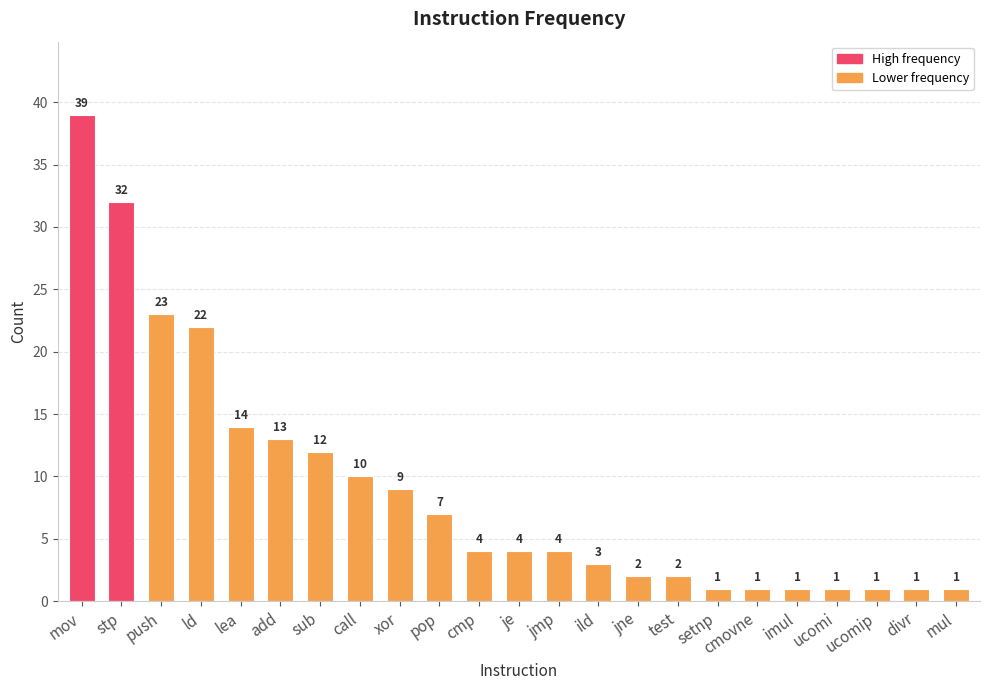

What is the greatest value displayed?

39